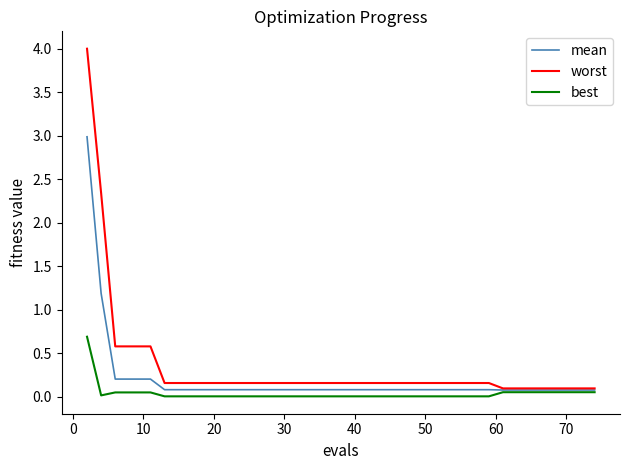

Which series has the largest range (max minus min)?

worst